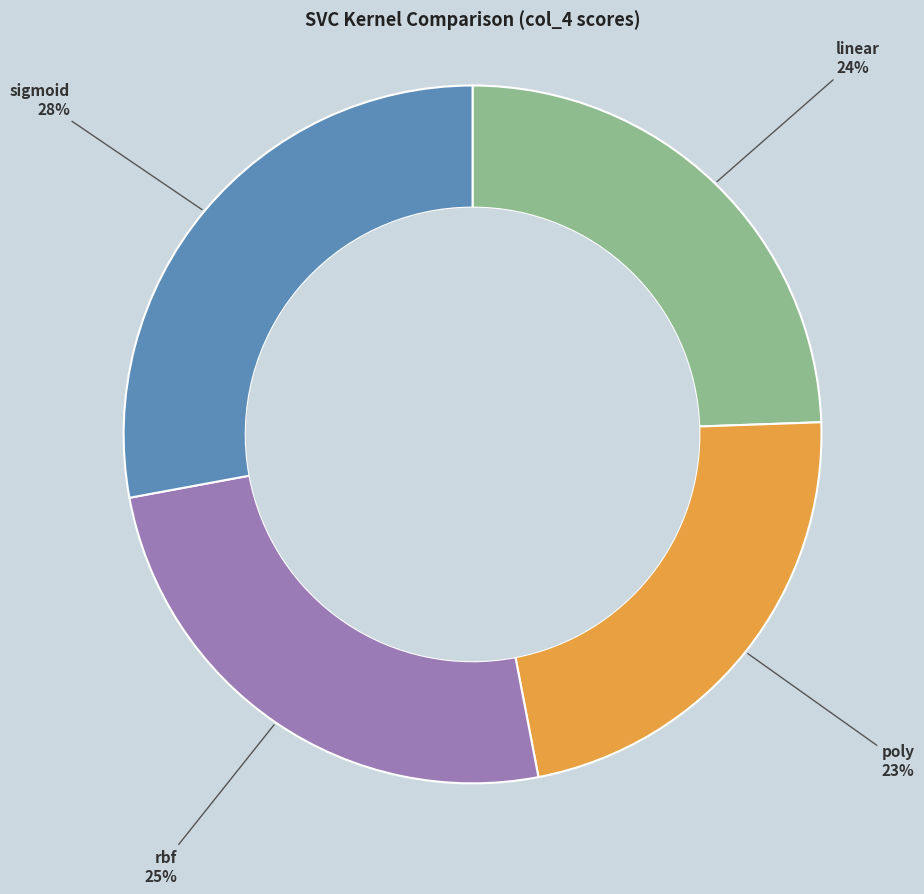

To the nearest percent, what percentage of the pie is linear?

24%